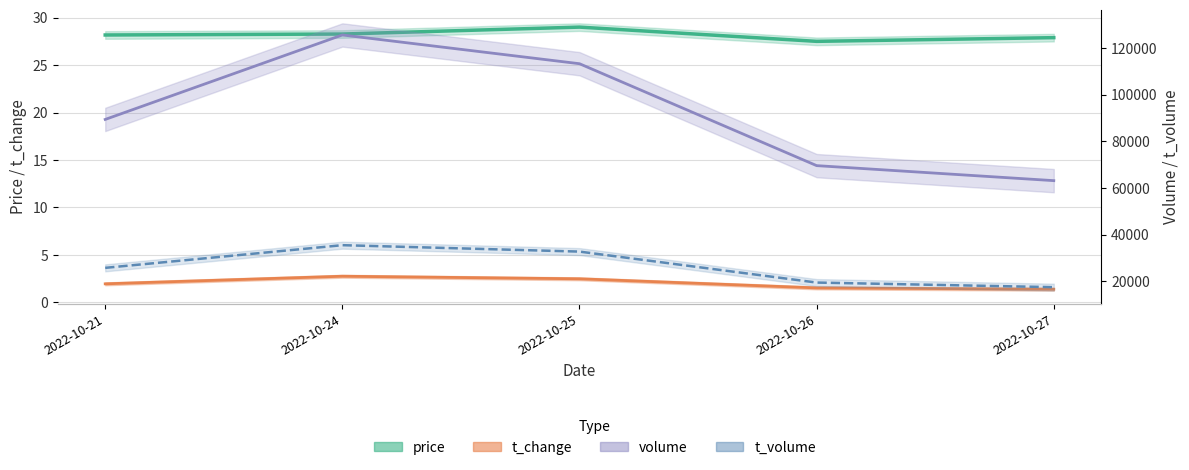

Reading right to left, what are all the values shown in this chart?

price: 27.9	27.5	29.0	28.3	28.2
t_change: 1.4	1.5	2.5	2.8	2.0
volume: 63169.0	69610.0	113323.0	125656.0	89423.0
t_volume: 17475.0	19450.0	32735.0	35486.0	25761.0